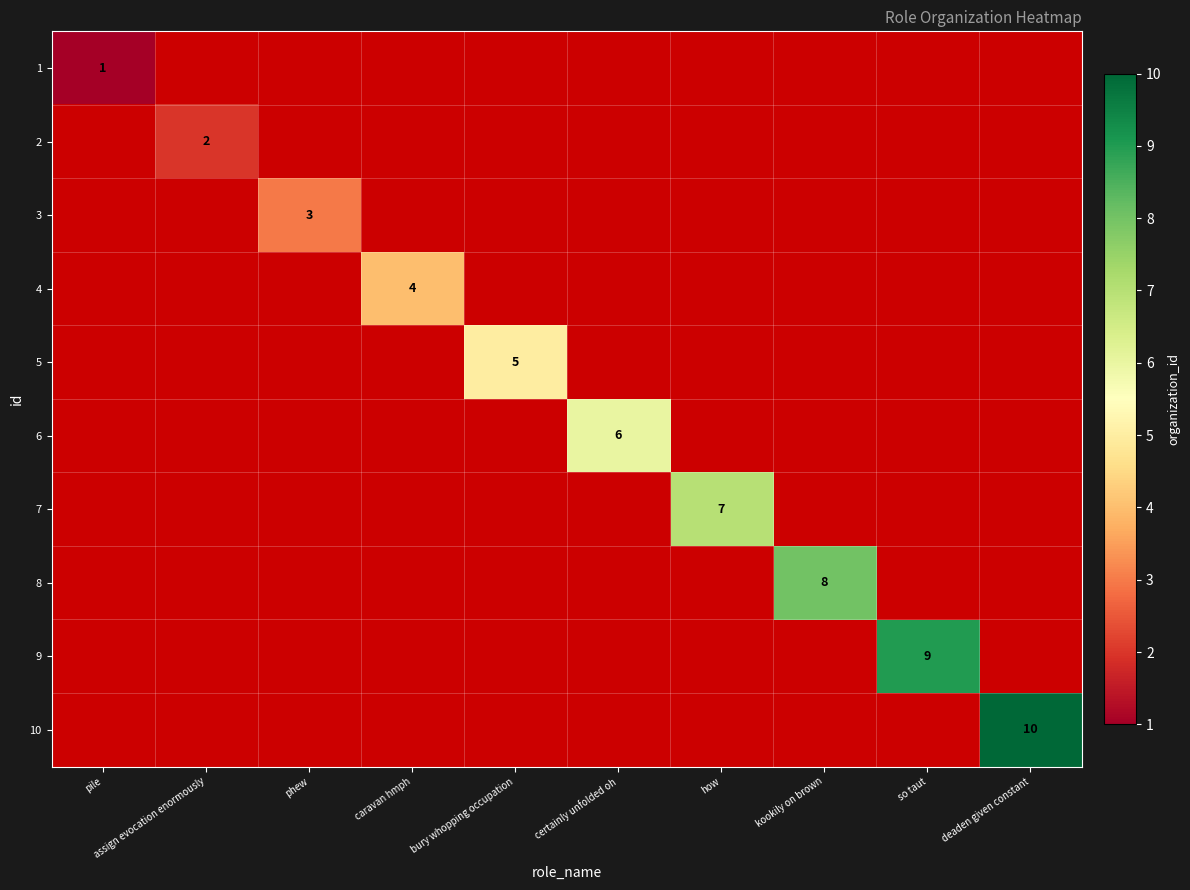

The 8 series shows 8 at kookily on brown. True or false?

True